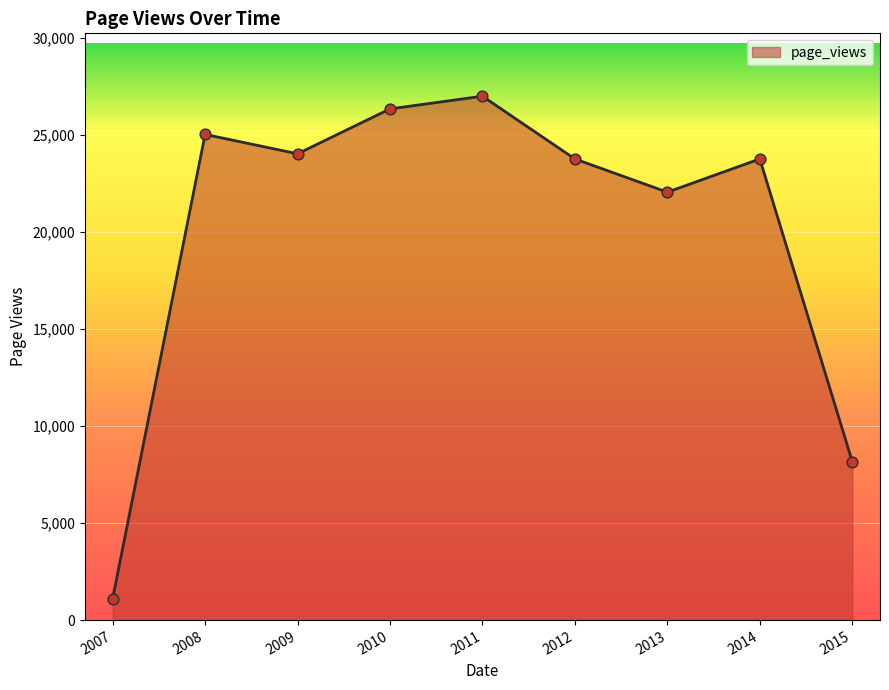

Between 2010 and 2008, which is larger?

2010